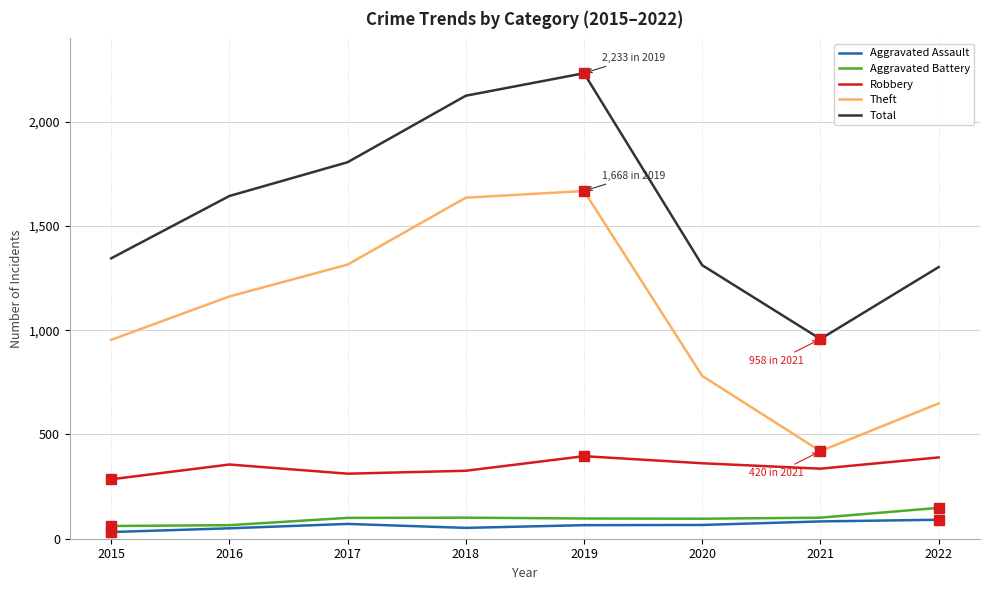

At which label is Theft closest to 1044?

2015